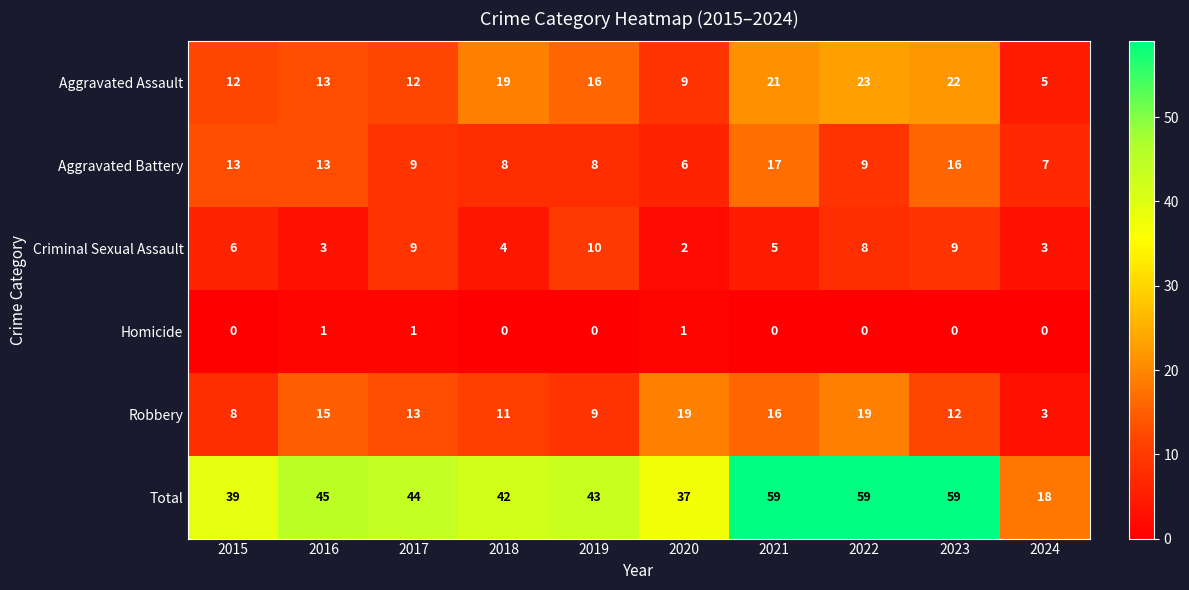

Rank the series by their maximum value, from highest to lowest.

Total, Aggravated Assault, Robbery, Aggravated Battery, Criminal Sexual Assault, Homicide